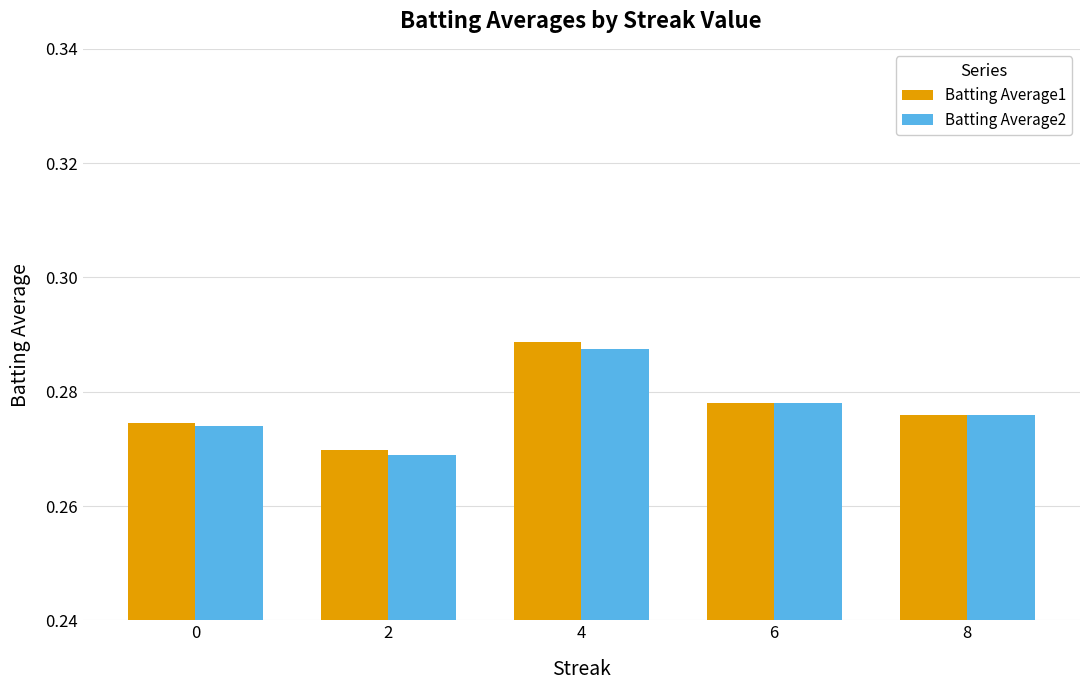

What is the total value across all series at 4?

0.6